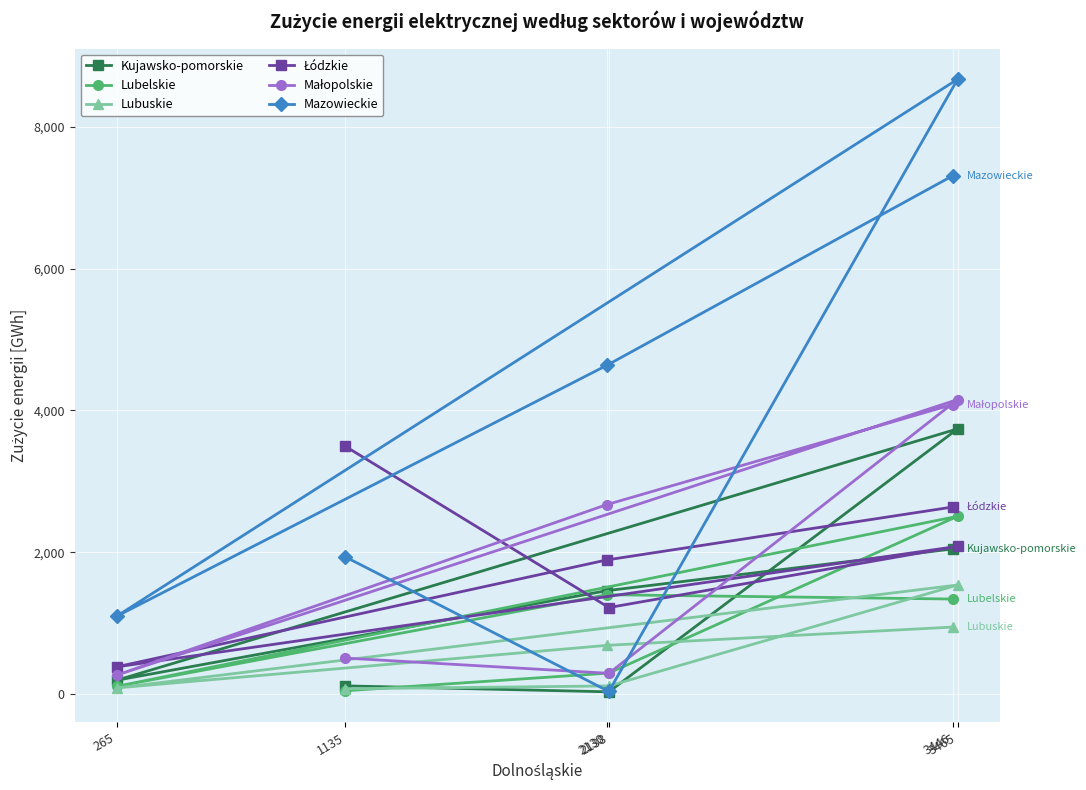

Rank the series by their maximum value, from lowest to highest.

Lubuskie, Lubelskie, Łódzkie, Kujawsko-pomorskie, Małopolskie, Mazowieckie